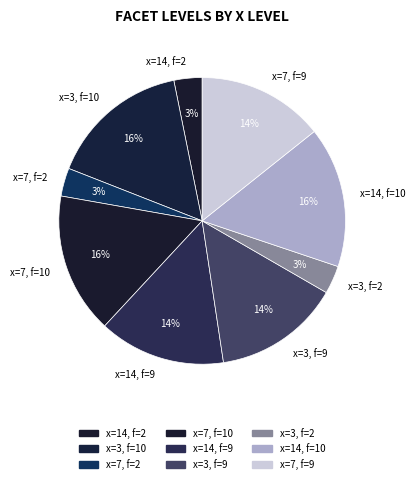

To the nearest percent, what is the difference between the largest and smallest slice percentages?

13%